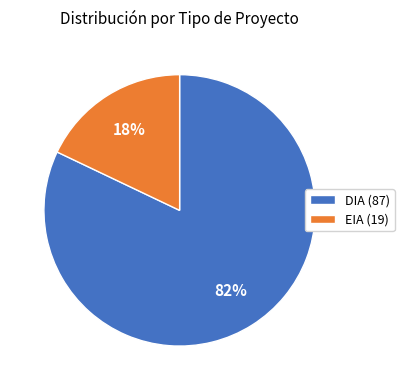

What percentage is the EIA slice, to the nearest percent?

18%